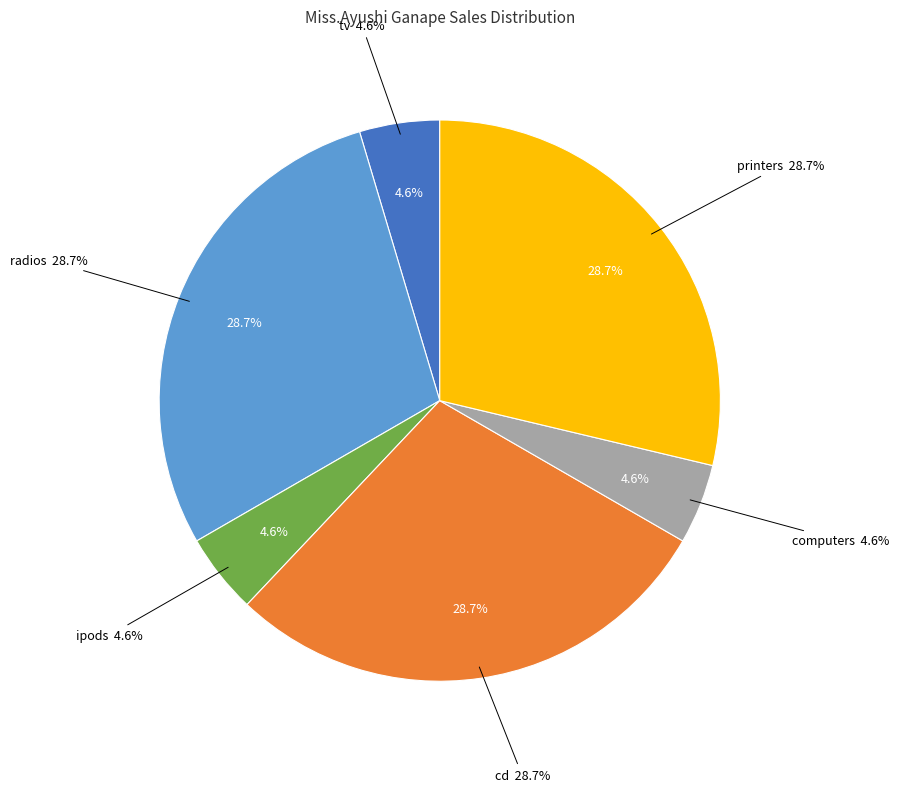

What is the ratio of the value at cd to the value at computers?

6.2